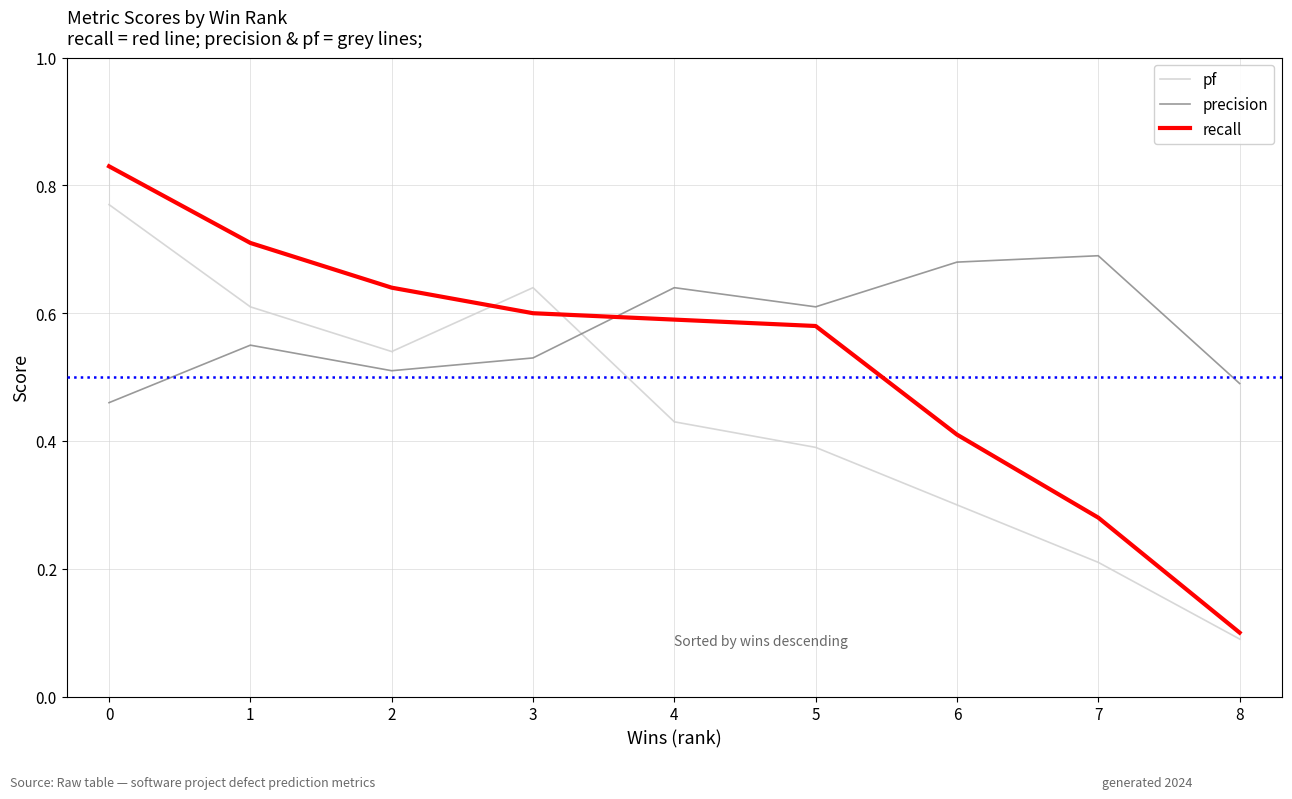

True or false: recall and pf cross at least once.

True